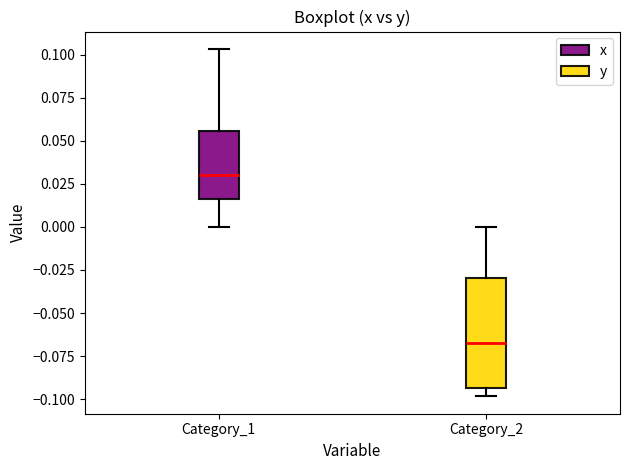

Where does the lower whisker of the box for Category_1 end on the y-axis? The values are not printed on the chart, so give them approximately, as read against the axis.

0.000